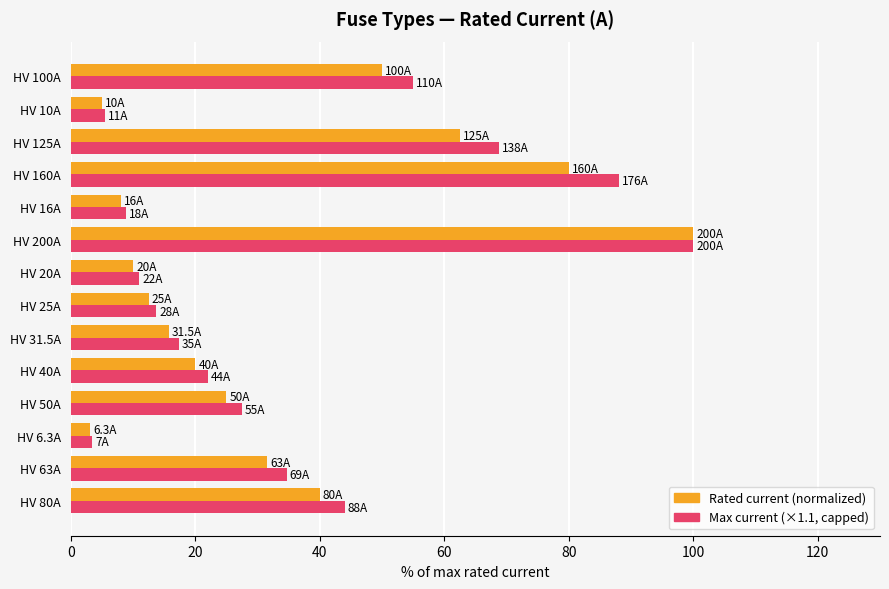

Which category has the highest value across all series?

HV 200A